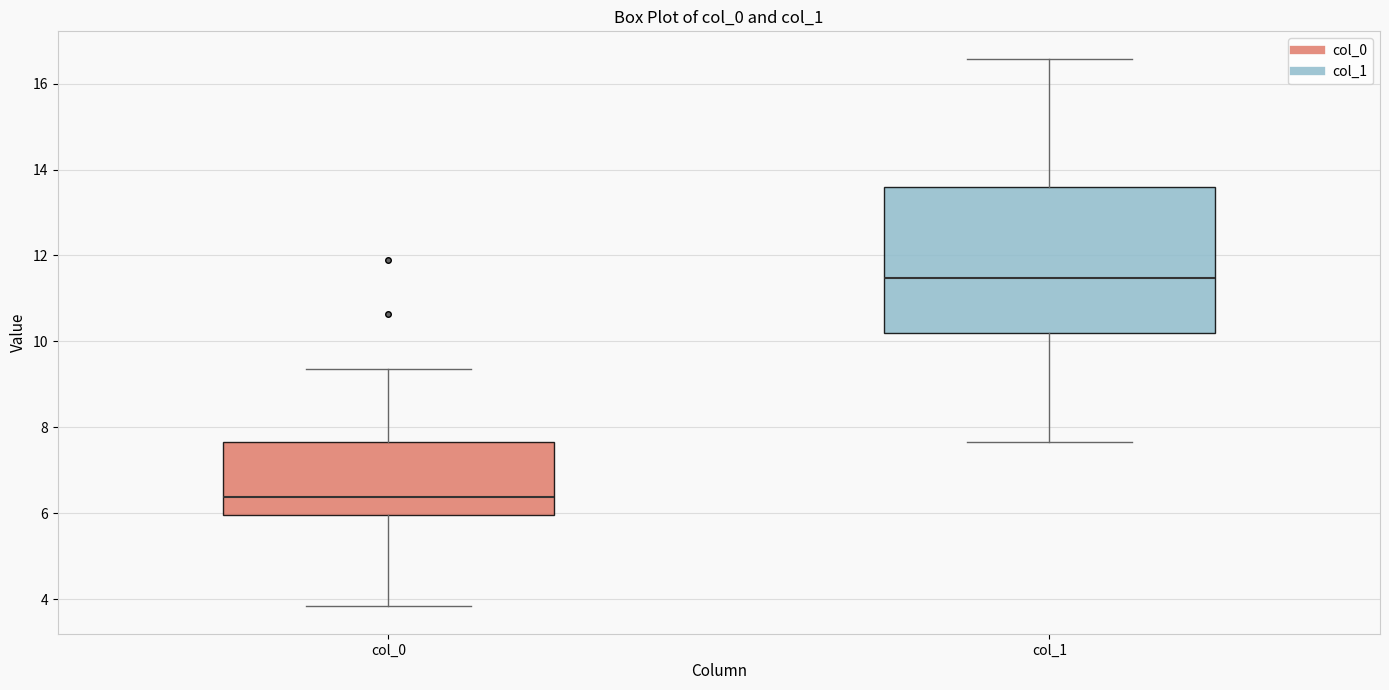

Reading left to right, read every box against the y-axis: the position of its median line, the range the box covers, and the ends of its whiskers. The values are not printed on the chart, so give them approximately, as read against the axis.

col_0: median 6.4, box 6.0 to 7.6, whiskers 3.8 to 9.4
col_1: median 11.4, box 10.2 to 13.6, whiskers 7.6 to 16.6